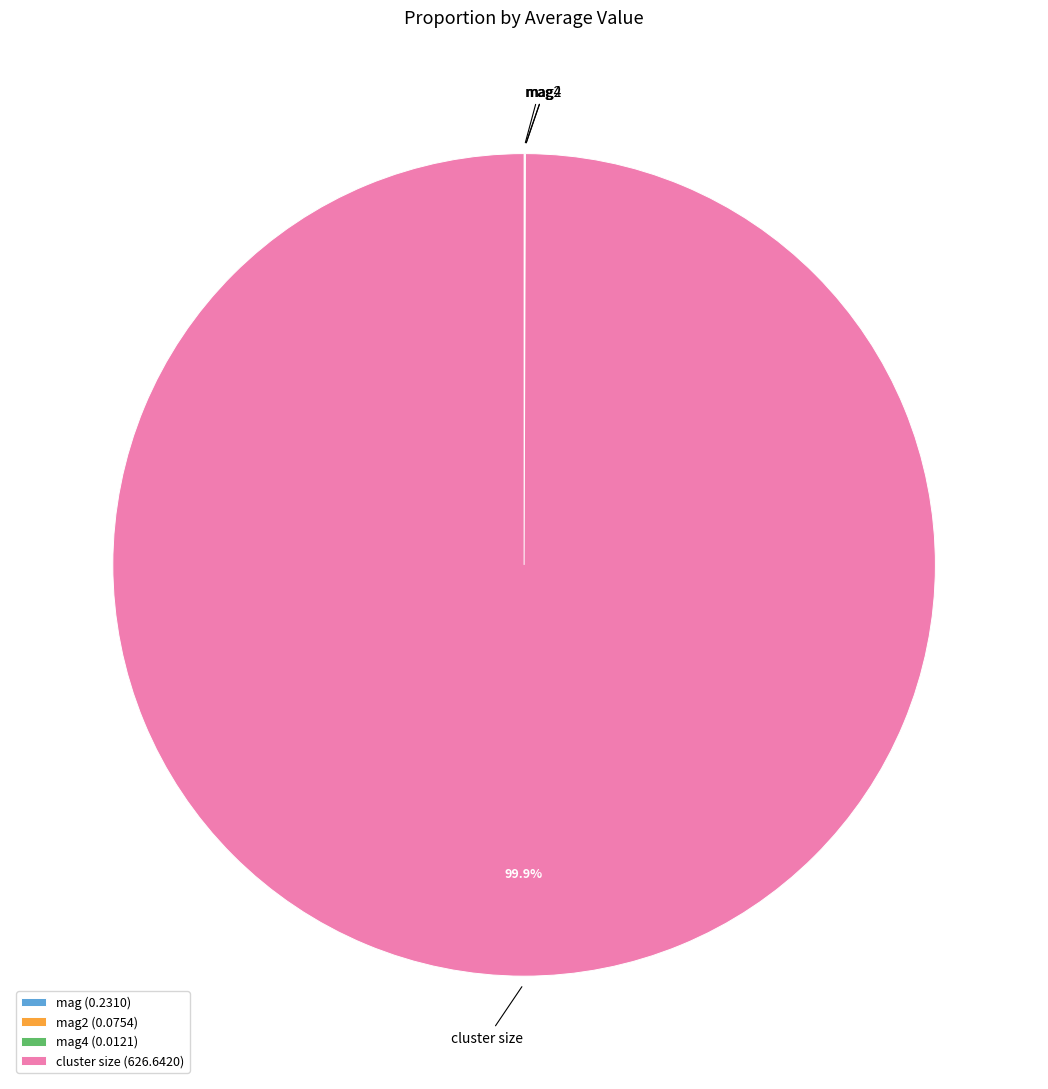

Is there any slice that represents more than half of the pie?

Yes